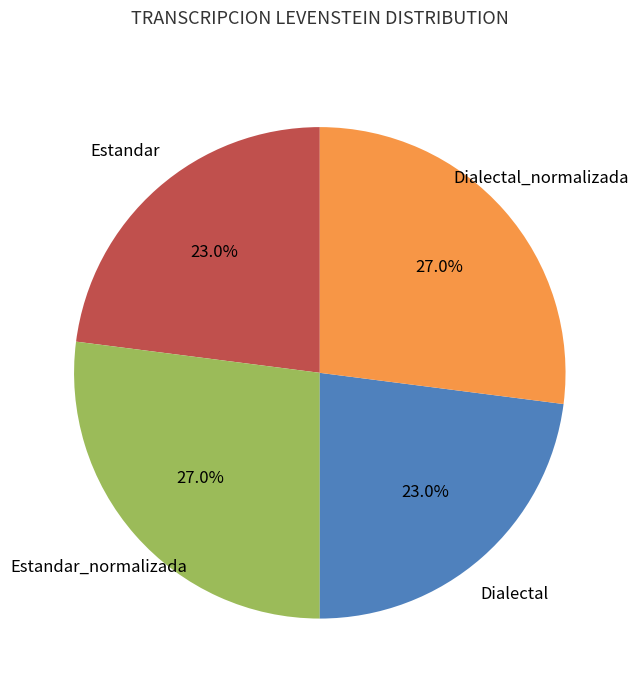

Does any single category account for the majority?

No